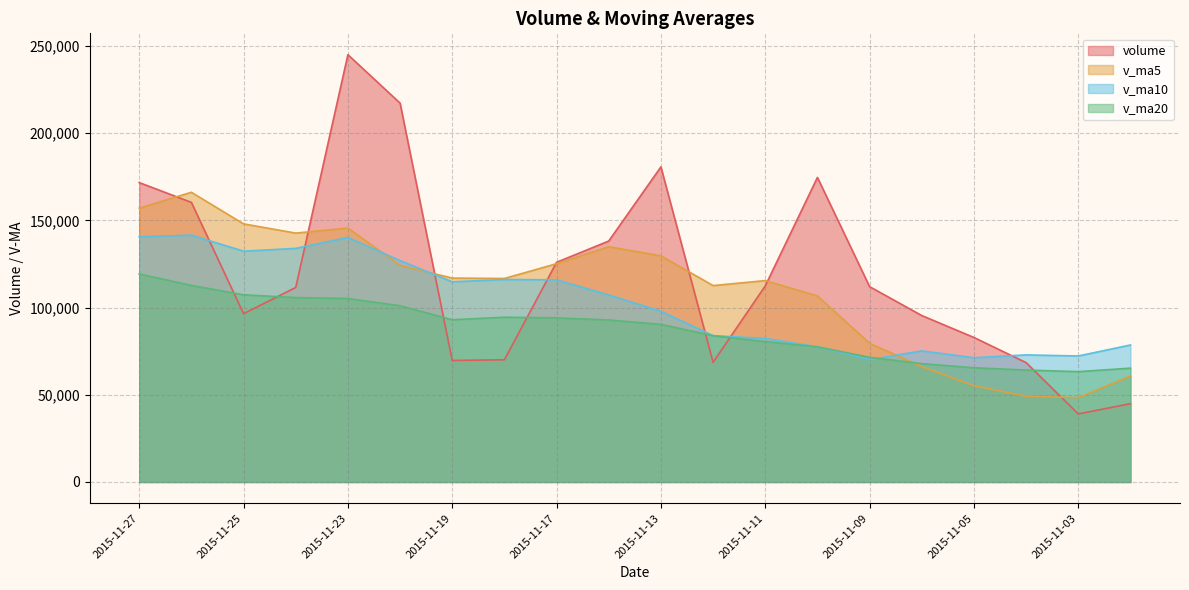

How many values in the volume series exceed 112012?

10